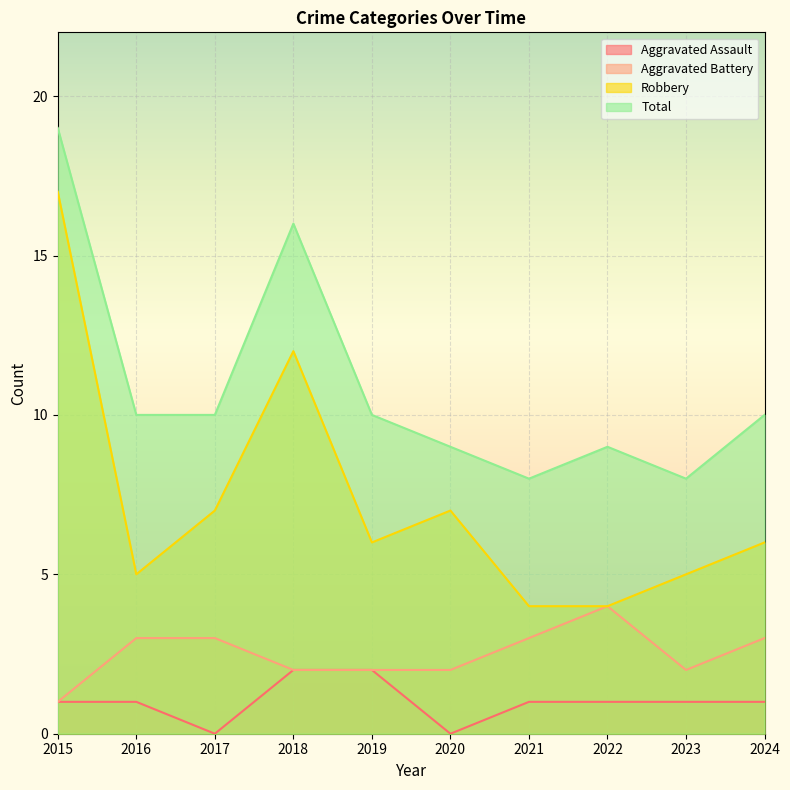

Which series has the largest range (max minus min)?

Robbery